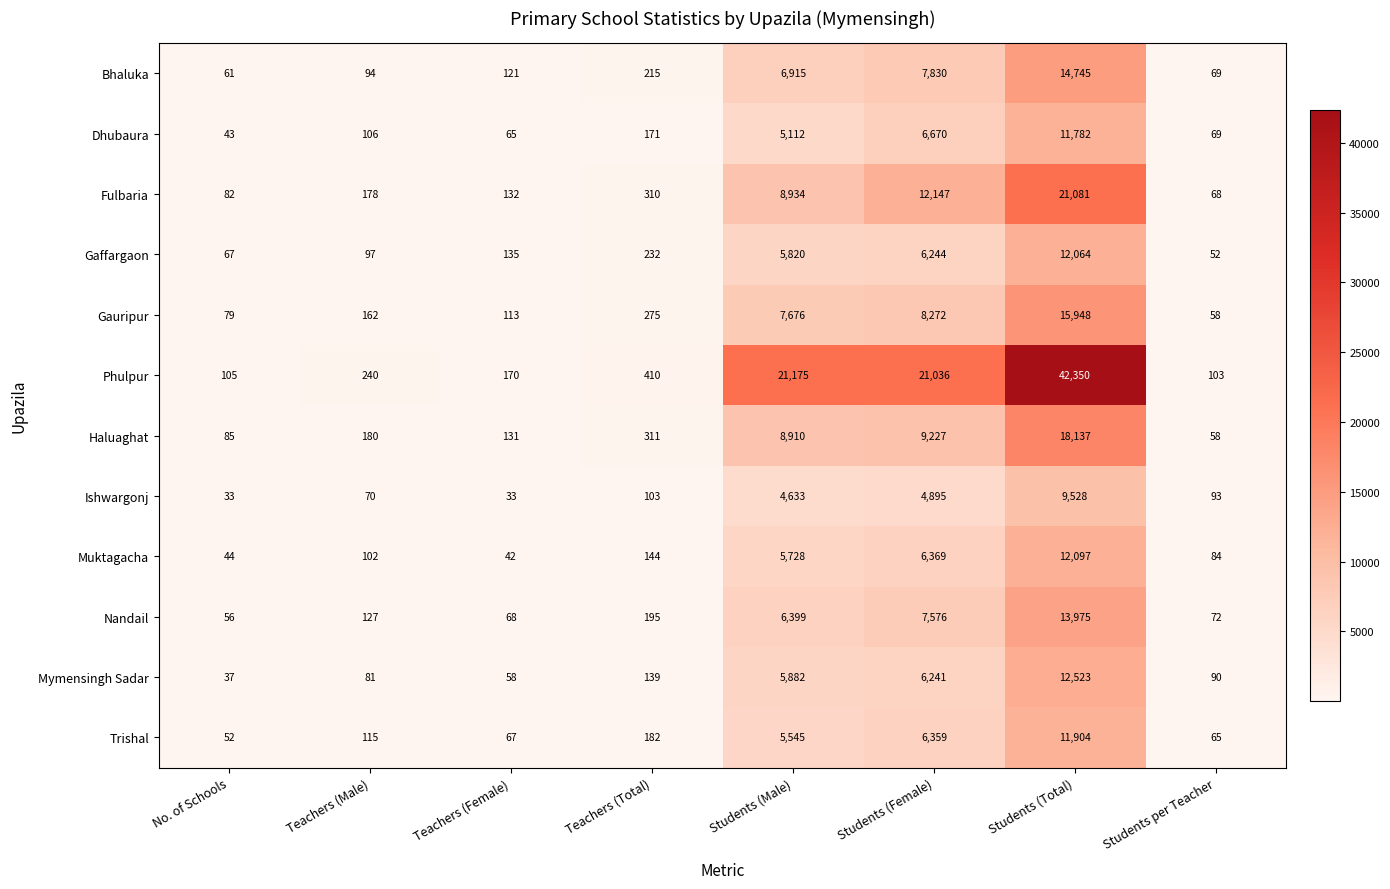

Between Teachers (Male) and Students per Teacher, which series saw the biggest shift?

Phulpur